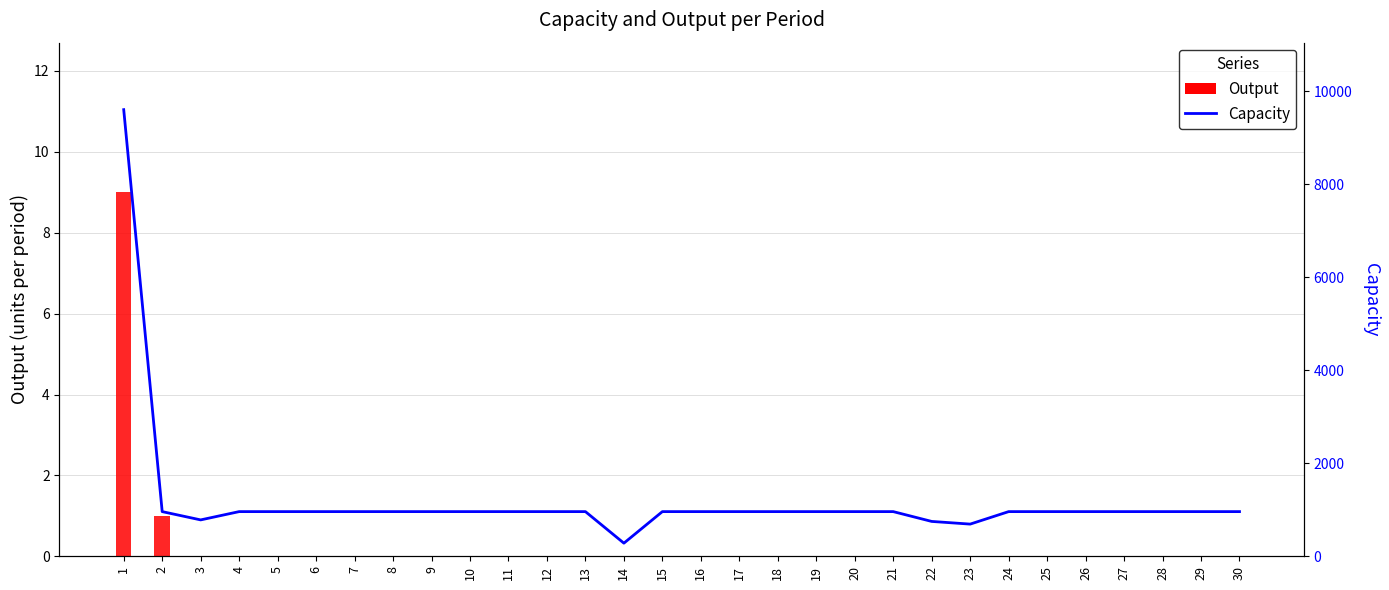

The value of Output at 22 is 0.0. True or false?

True